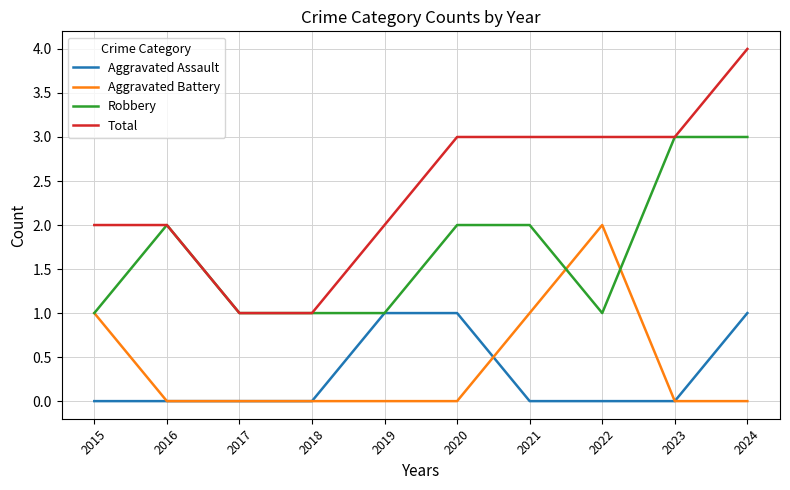

Count the number of data series in this chart.

4